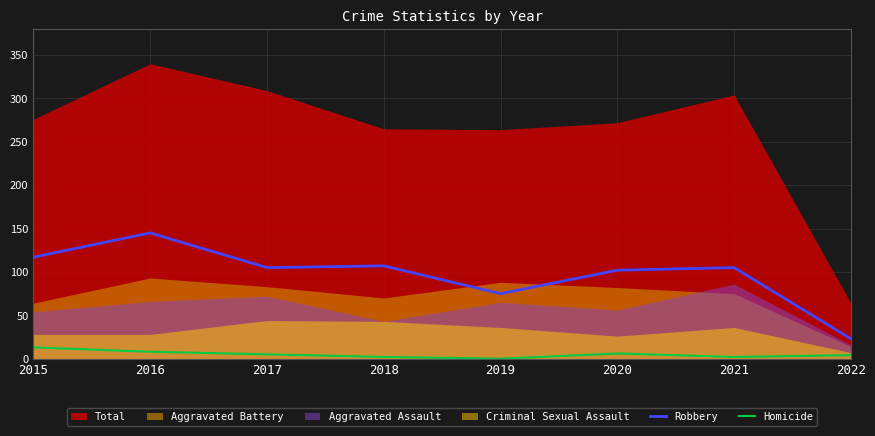

What is the maximum value for Homicide?

13